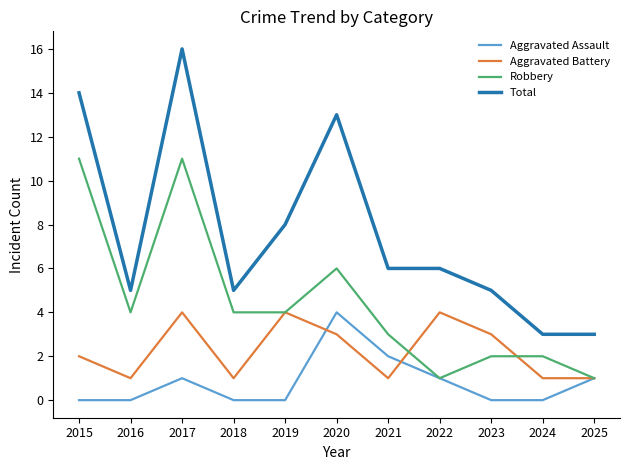

Which series has the widest spread of values?

Total